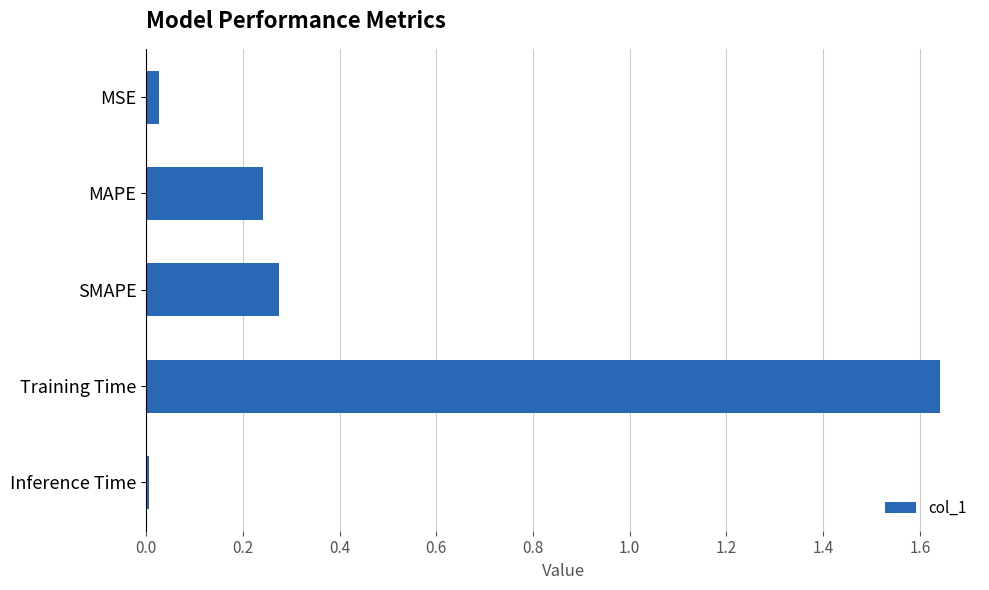

What is the average value?

0.4